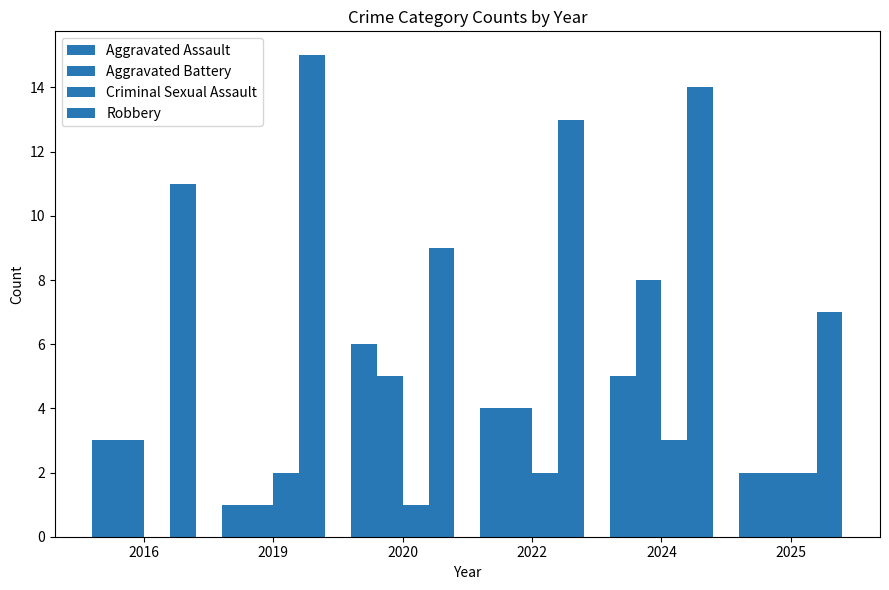

Which series has the largest total across all categories?

Robbery